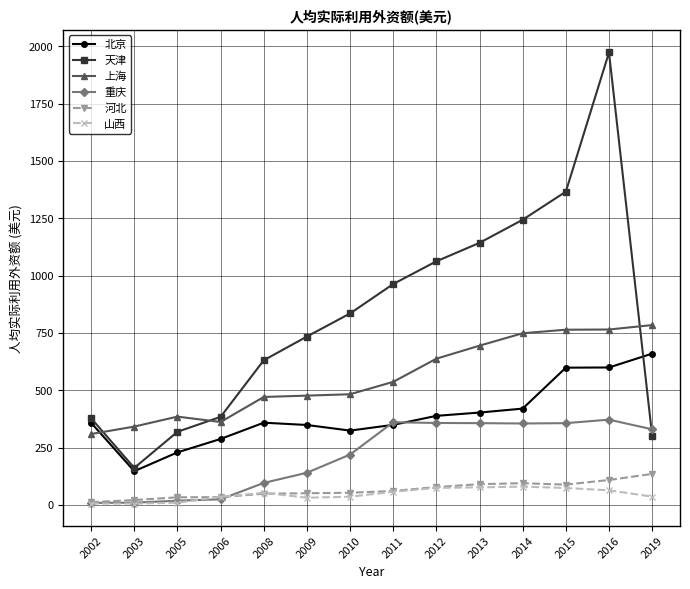

What is the value of the 天津 point at the 3rd from the left?

319.2